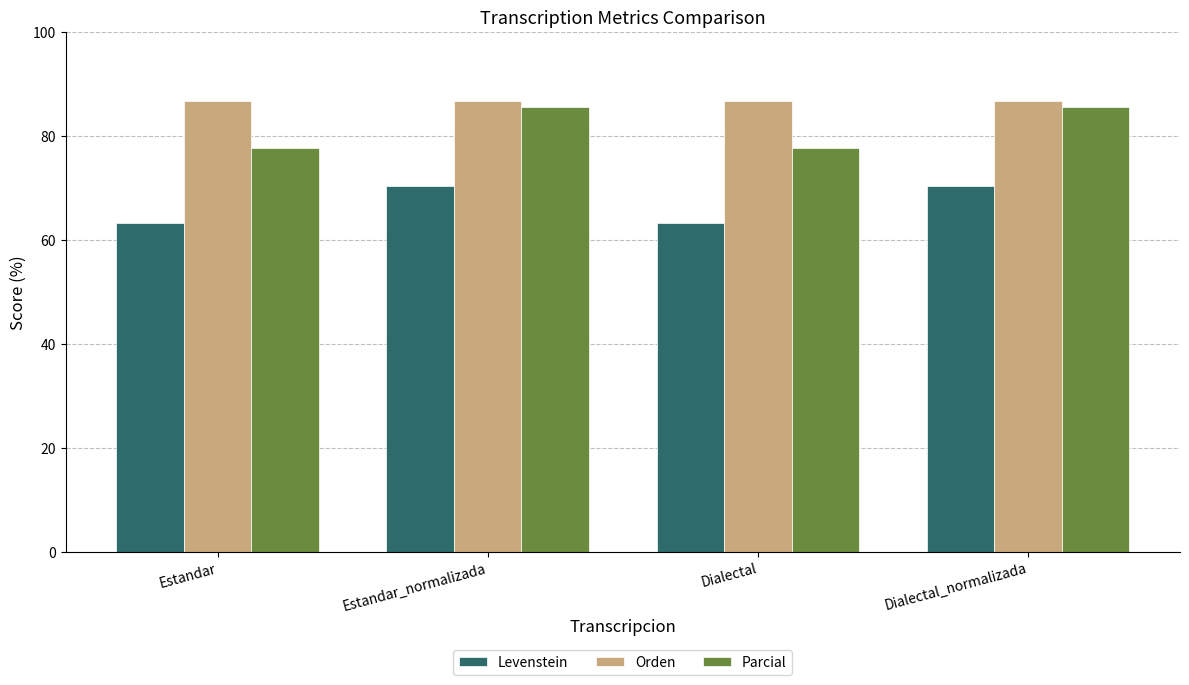

Which series has the largest total across all categories?

Orden